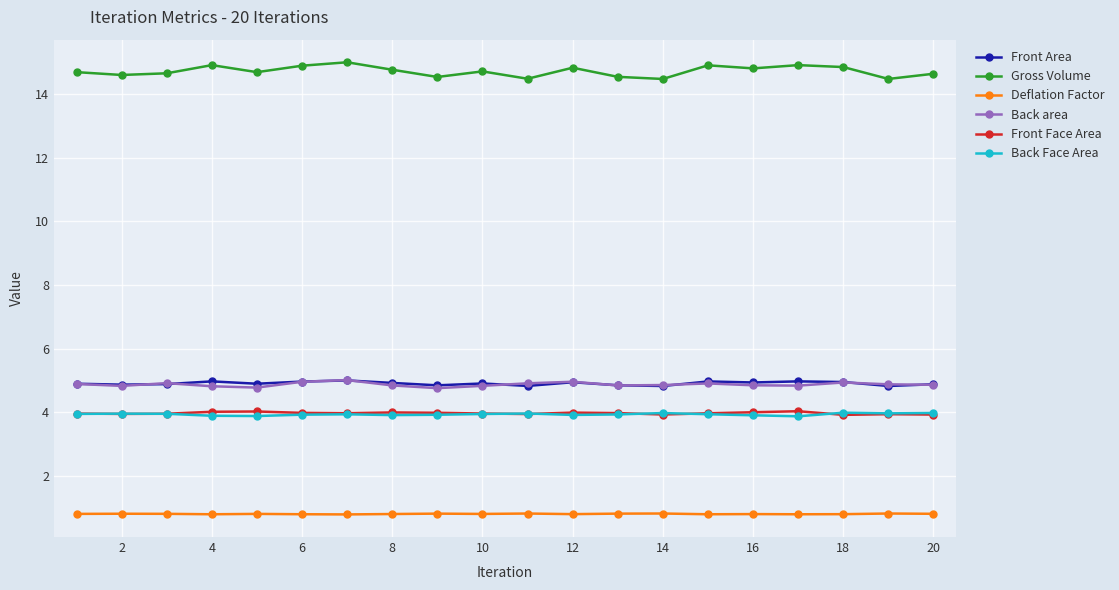

Which series has the largest range (max minus min)?

Gross Volume